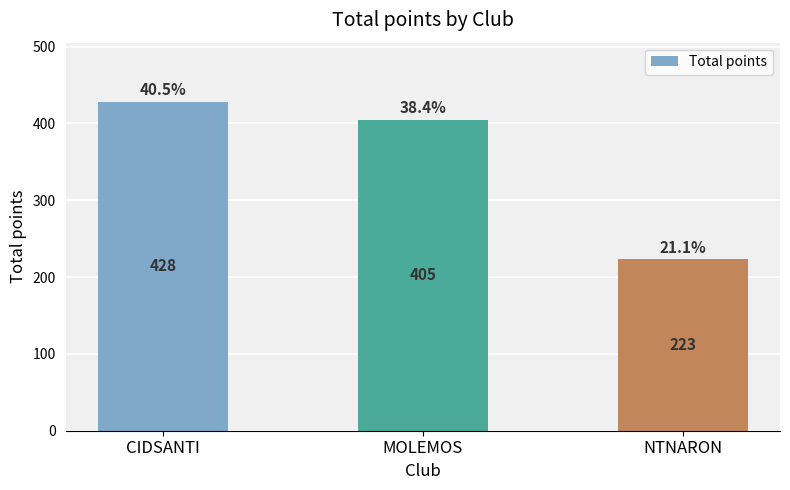

True or false: the data shows 405 at MOLEMOS.

True